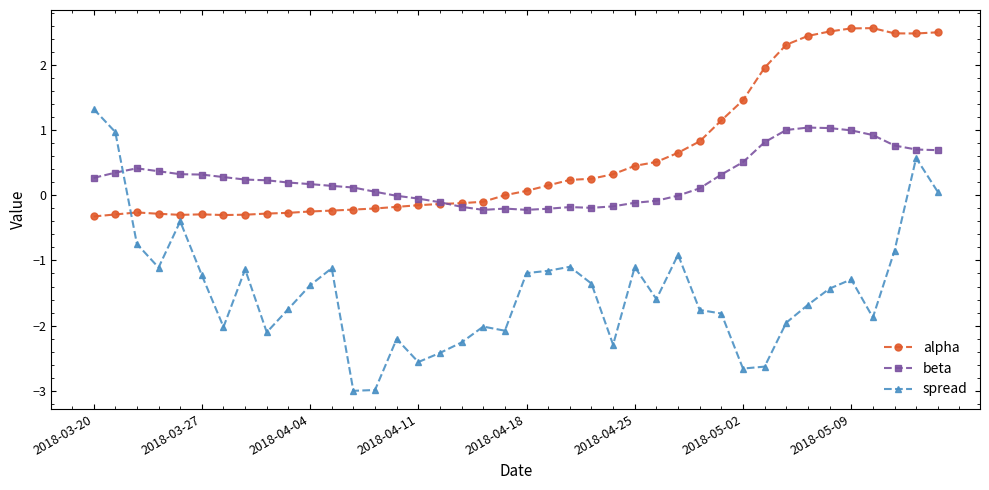

What is the value of the beta point at the 24th from the left?

-0.2